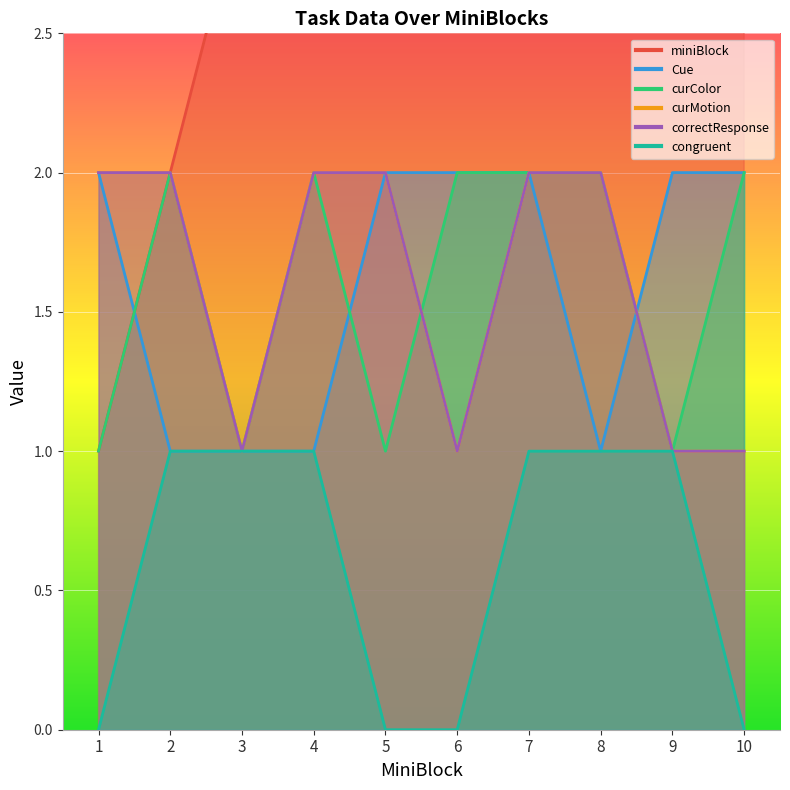

True or false: curMotion and congruent cross at least once.

False